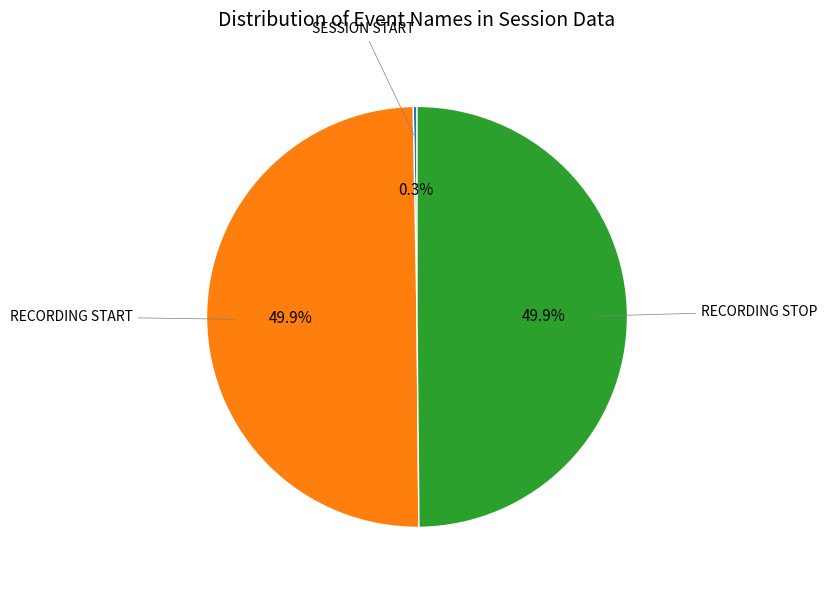

Count the number of slices in the pie.

3